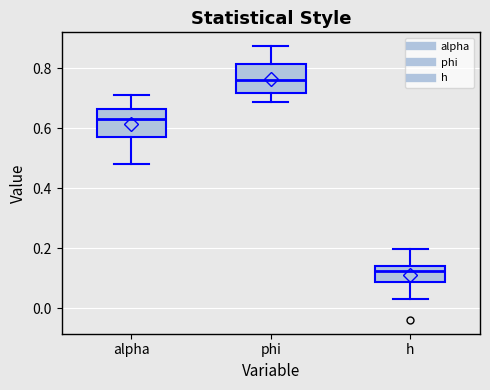

Reading left to right, read every box against the y-axis: the position of its median line, the range the box covers, and the ends of its whiskers. The values are not printed on the chart, so give them approximately, as read against the axis.

alpha: median 0.64, box 0.58 to 0.66, whiskers 0.48 to 0.72
phi: median 0.76, box 0.72 to 0.82, whiskers 0.68 to 0.88
h: median 0.12, box 0.08 to 0.14, whiskers 0.04 to 0.20